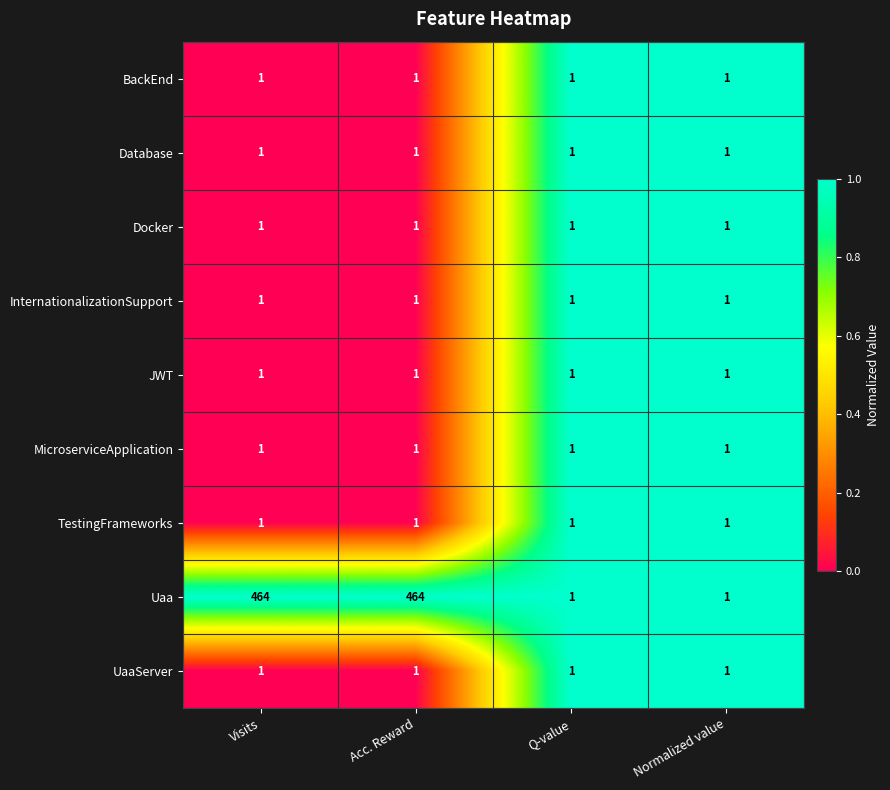

What is the total value across all series at Normalized value?

9